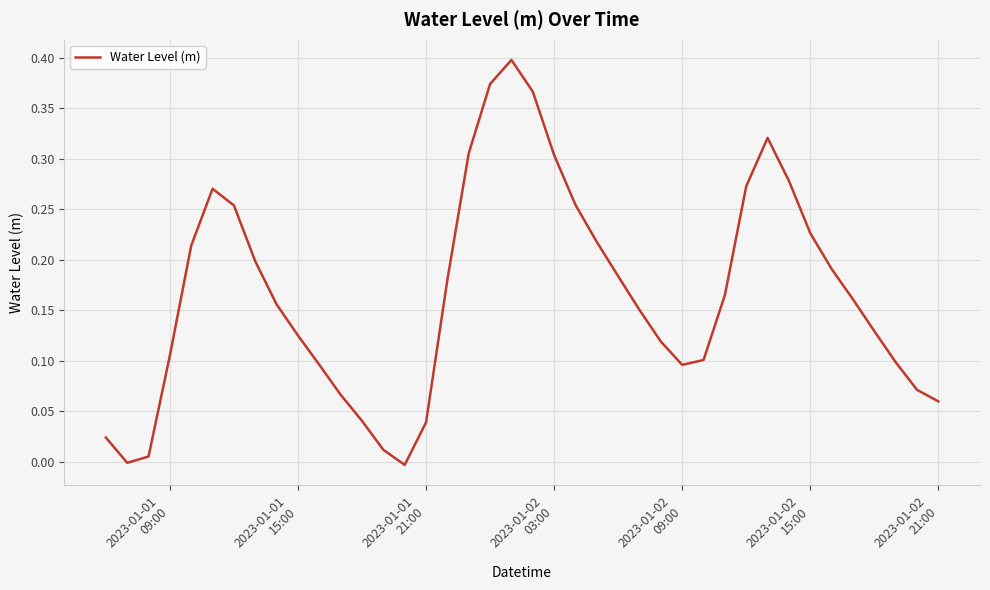

Reading right to left, what are all the values shown in this chart?

0.1	0.1	0.1	0.1	0.2	0.2	0.2	0.3	0.3	0.3	0.2	0.1	0.1	0.1	0.2	0.2	0.2	0.3	0.3	0.4	0.4	0.4	0.3	0.2	0.0	-0.0	0.0	0.0	0.1	0.1	0.1	0.2	0.2	0.3	0.3	0.2	0.1	0.0	-0.0	0.0